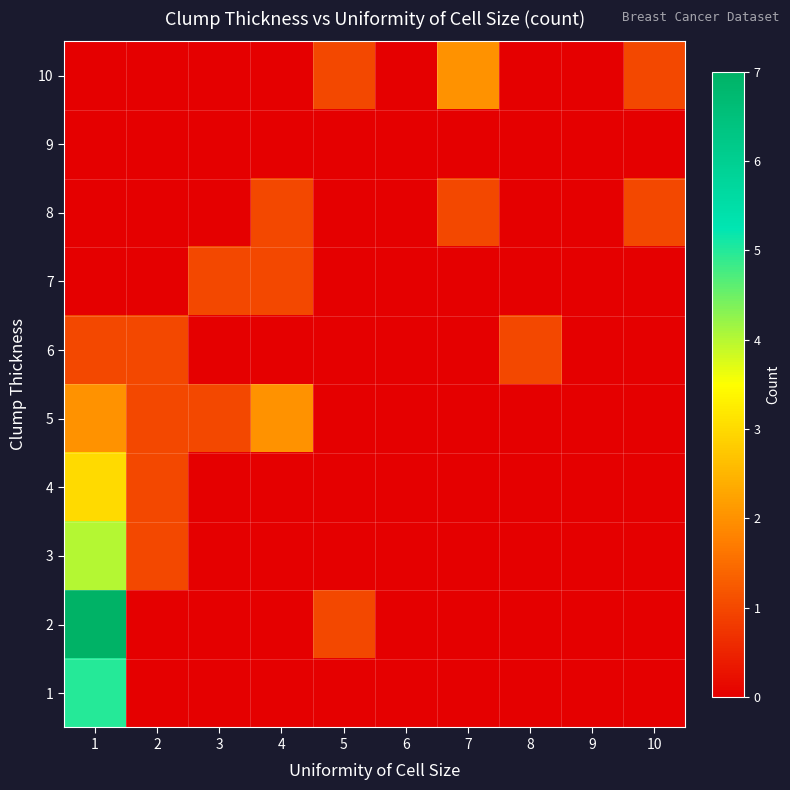

Which series changed the most between 6 and 8?

6